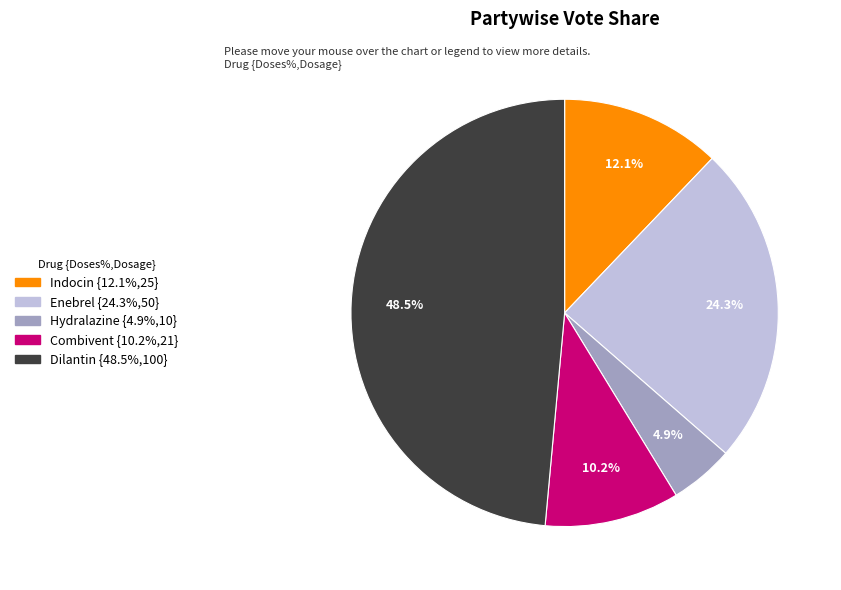

Which category has the biggest portion of the pie?

Dilantin